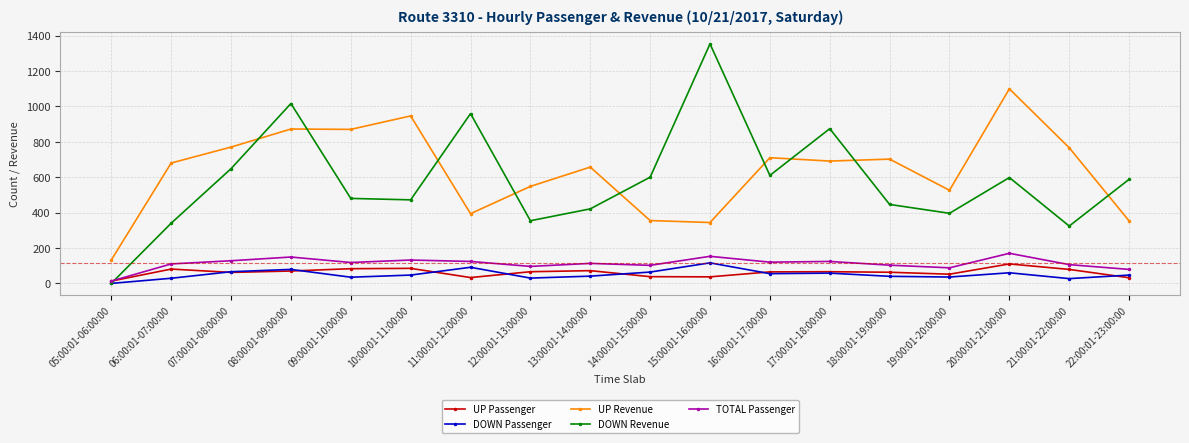

What is the value of the DOWN Revenue point at the 13th from the left?

874